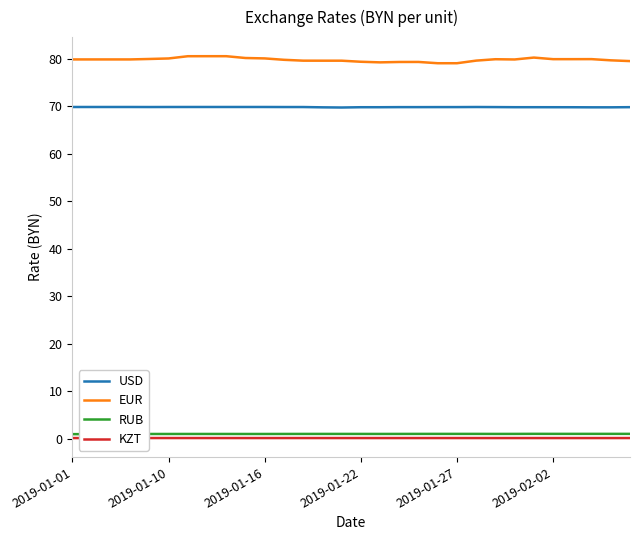

True or false: USD has a value of 123.5 at 16.

False